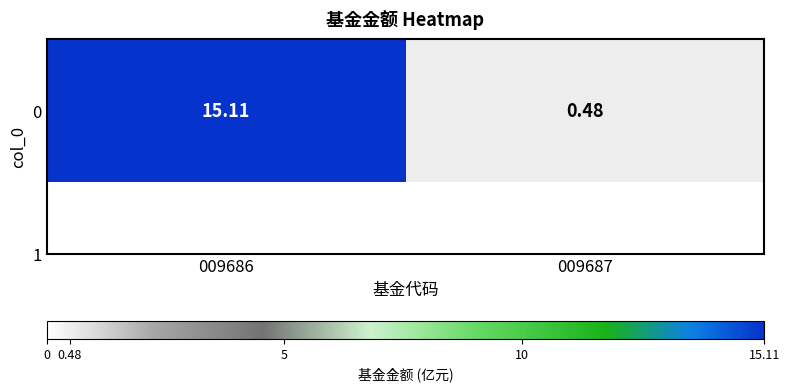

Which has a higher value, 009686 or 009687?

009686